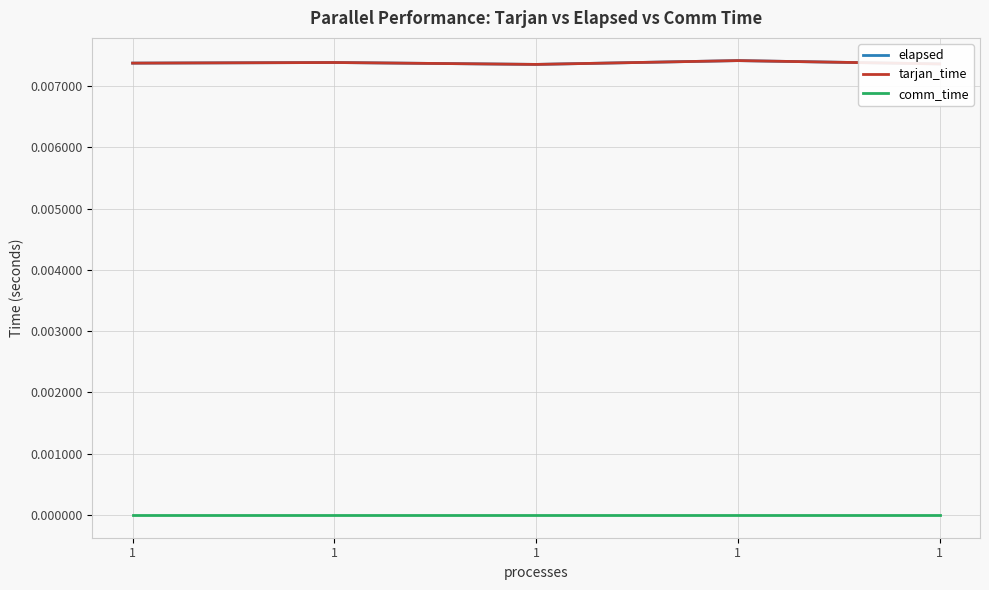

How many elapsed values are between 0 and 1?

5